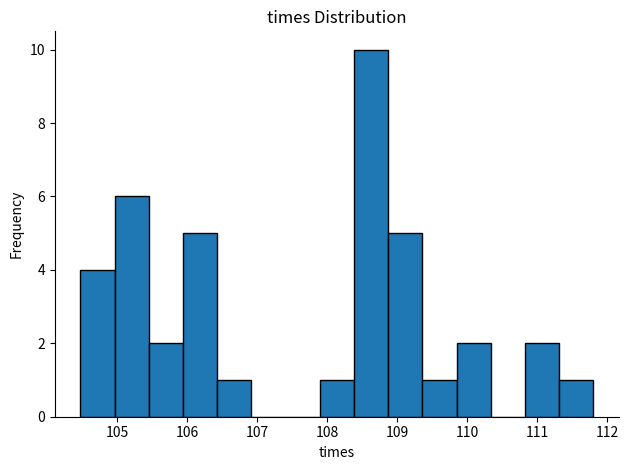

What is the height of the bar covering 111.3 to 111.8 on the x-axis? Neither the bar edges nor the heights are printed on the chart, so give them approximately, as read against the axes.

1